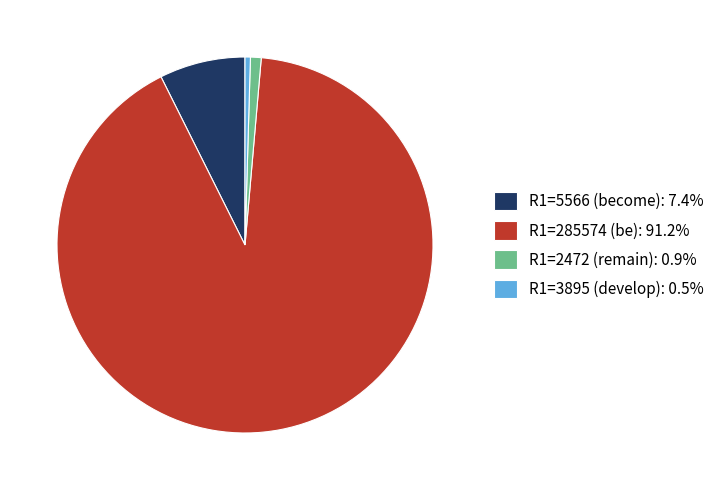

How many segments does this pie chart have?

4